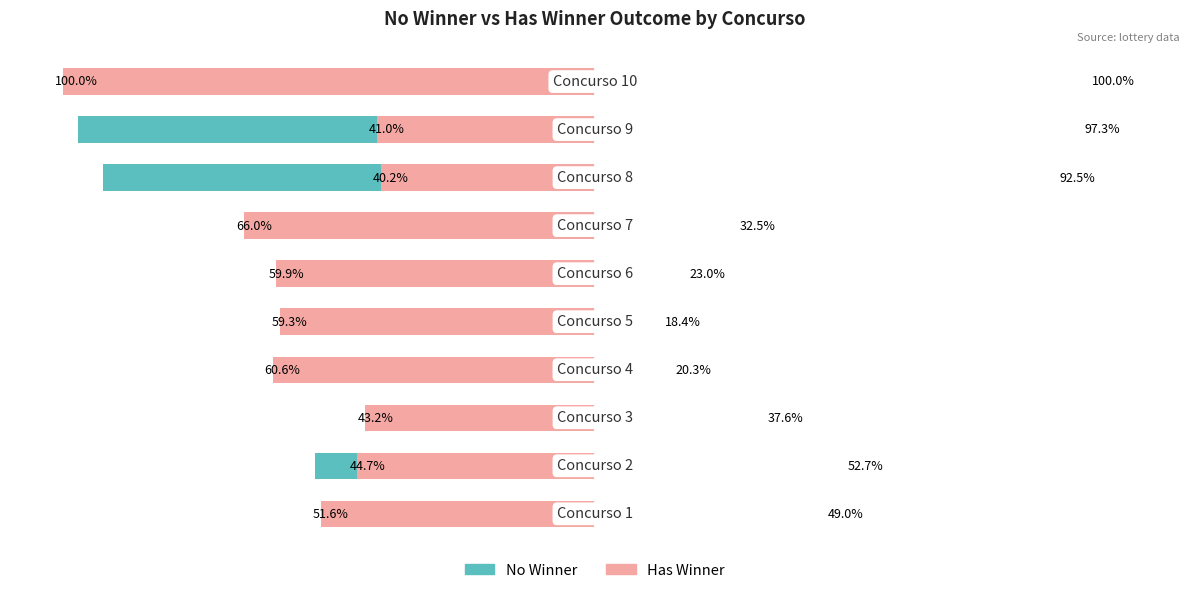

Which series has the largest range (max minus min)?

No Winner